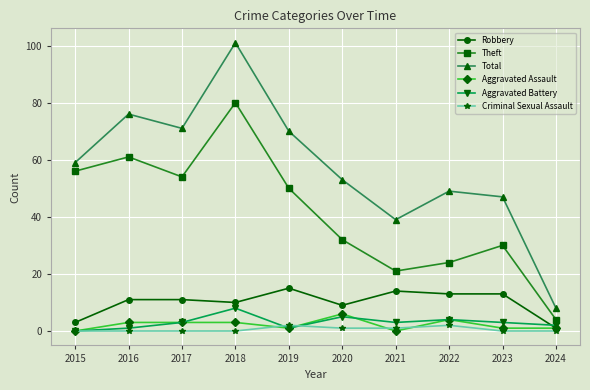

True or false: Robbery and Total cross at least once.

False